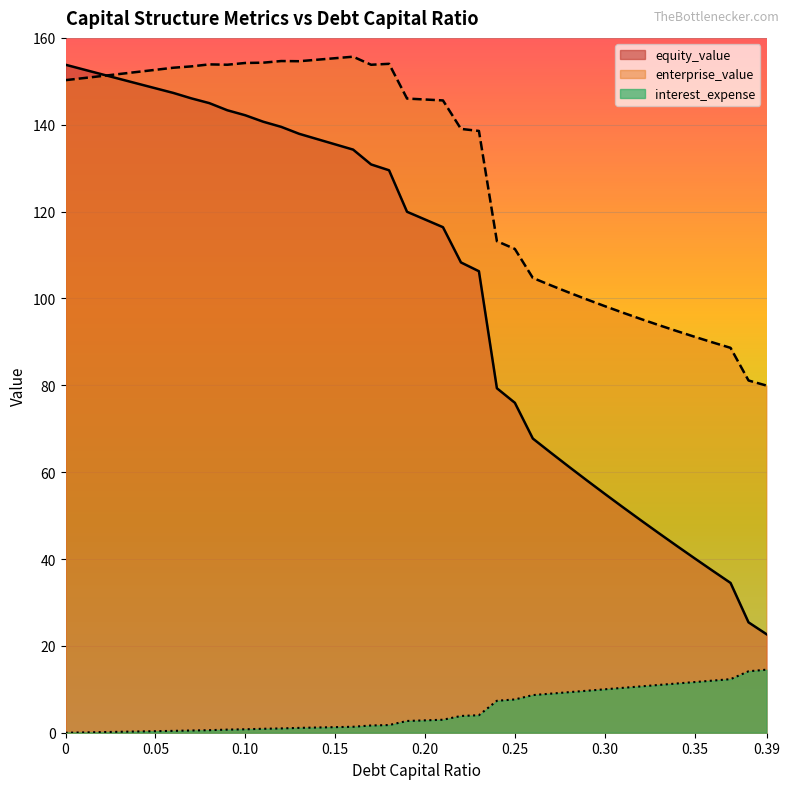

Between 0.18 and 0.28, which is larger?

0.18